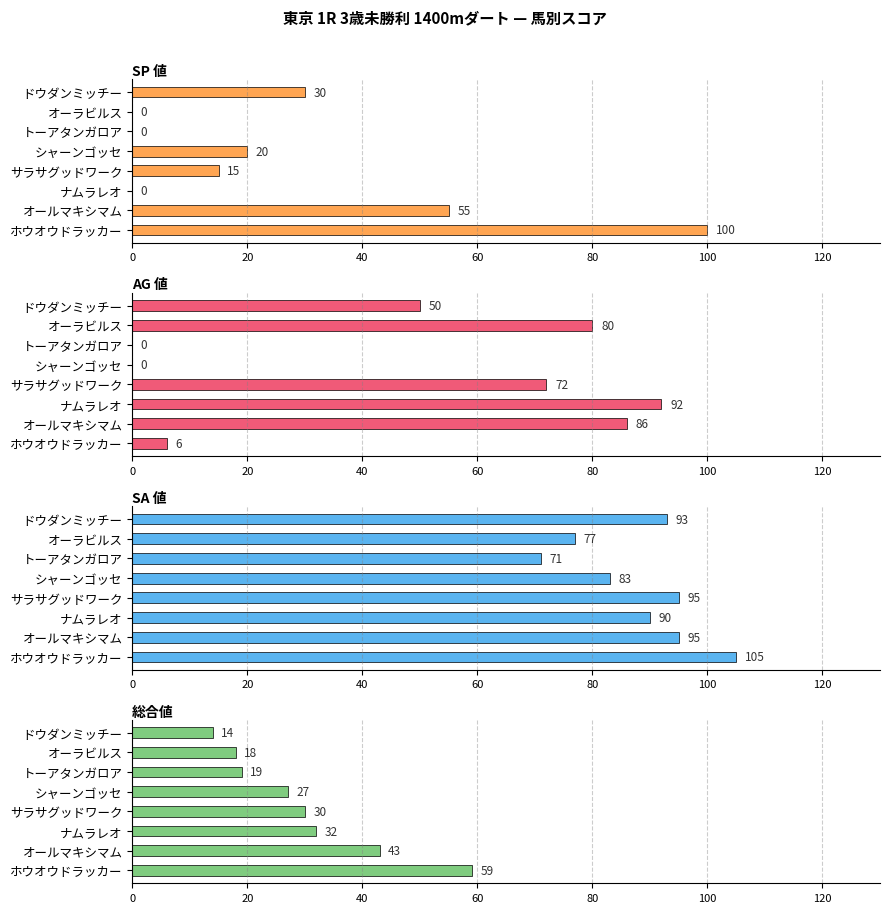

At how many categories does at least one series exceed 24?

8